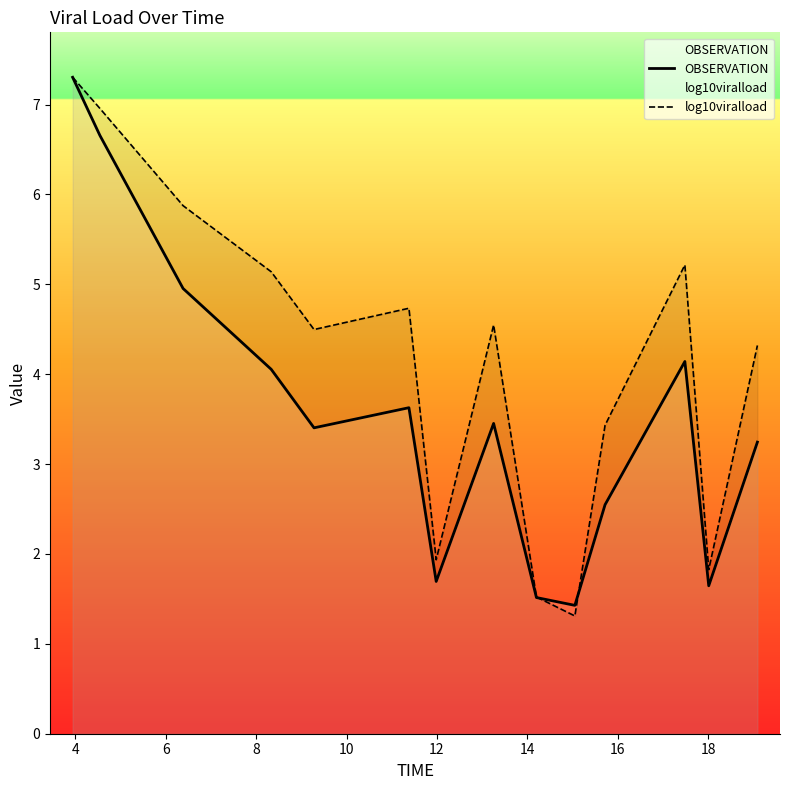

How many lines are shown in the chart?

2